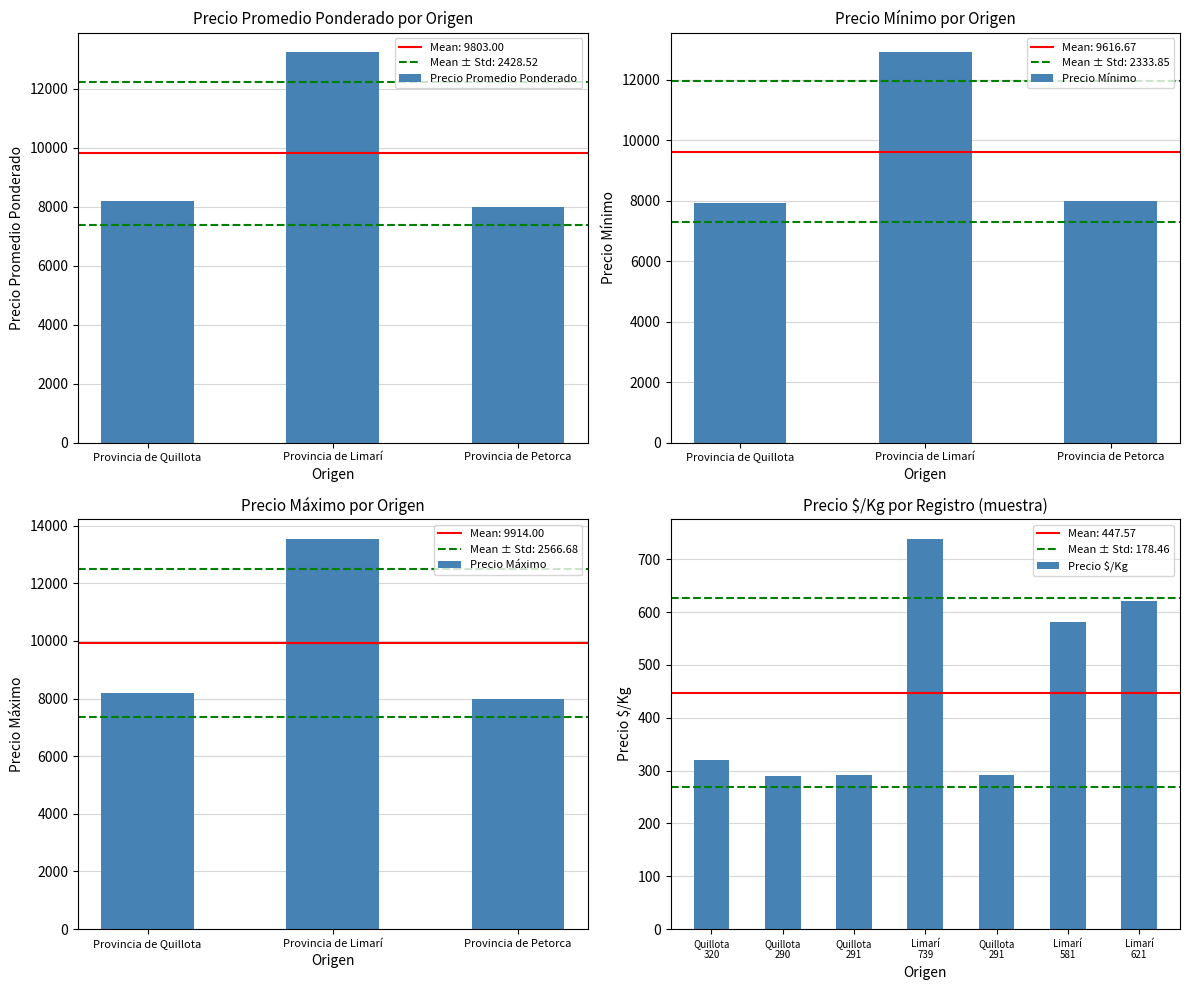

True or false: Precio Promedio Ponderado has a value of 8000 at Provincia de Petorca.

True